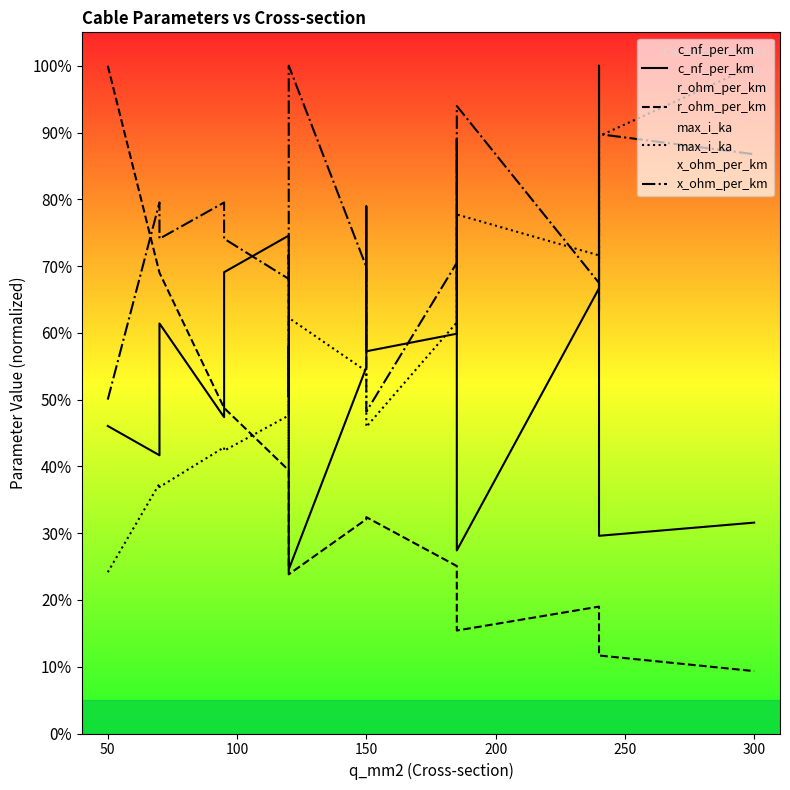

How many values in the x_ohm_per_km series exceed 70?

10